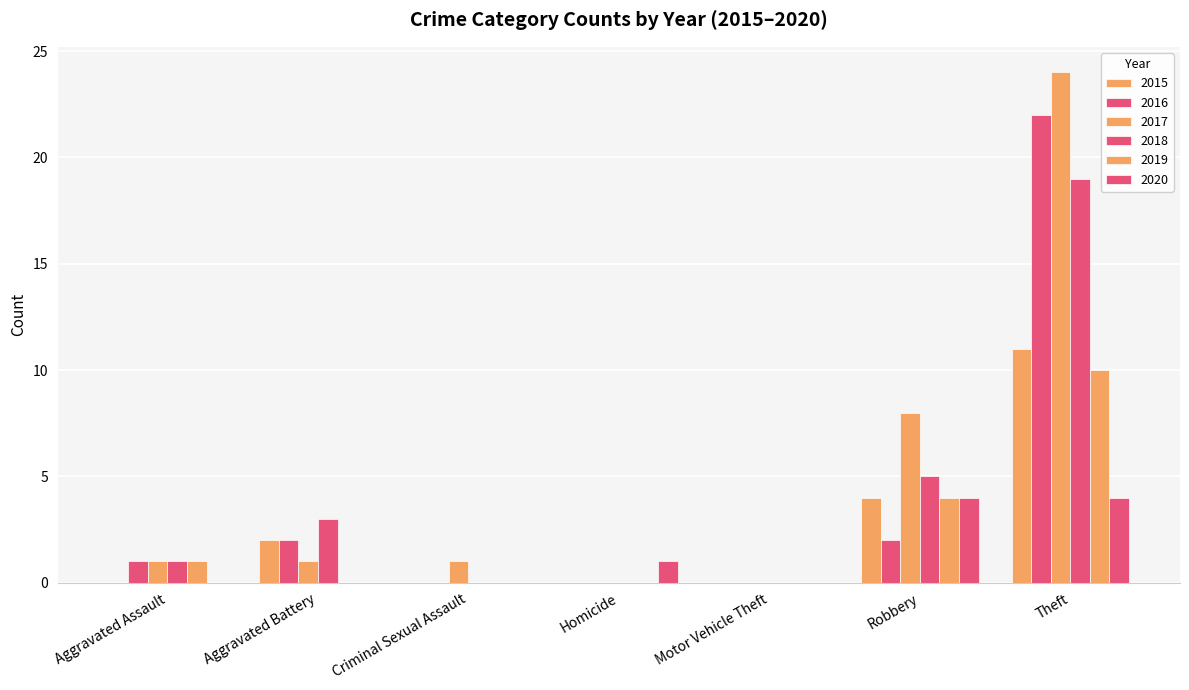

How many groups of bars are there?

7